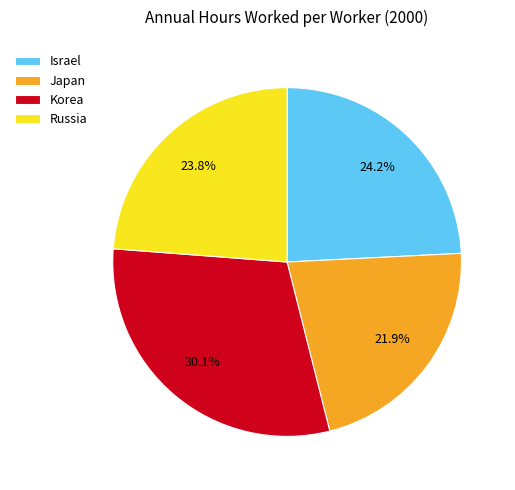

Combined, do Japan and Korea account for over 50%?

Yes